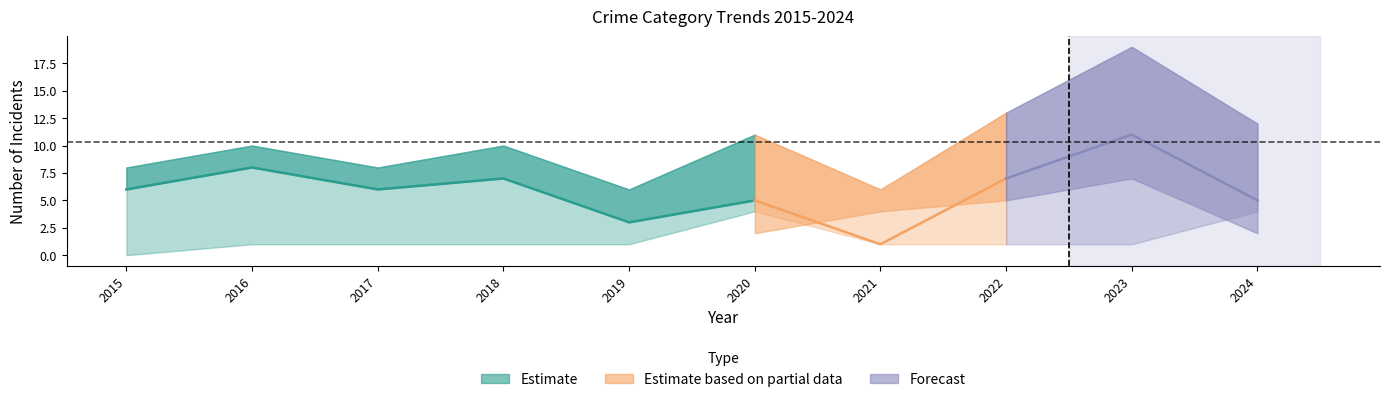

At how many categories does at least one series exceed 2?

10